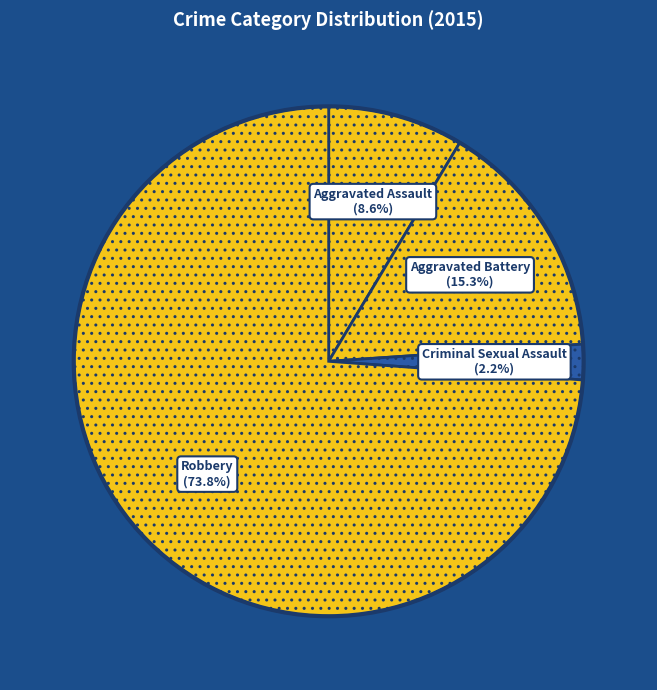

Is there a majority slice in this chart?

Yes